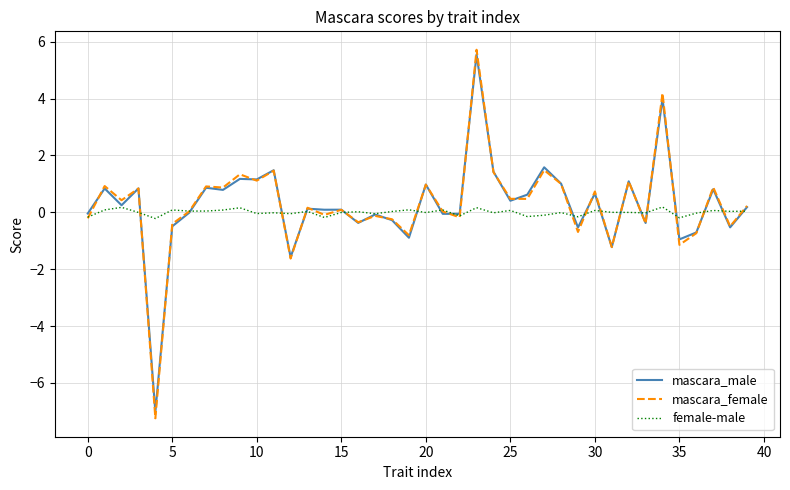

Which series has the largest range (max minus min)?

mascara_female